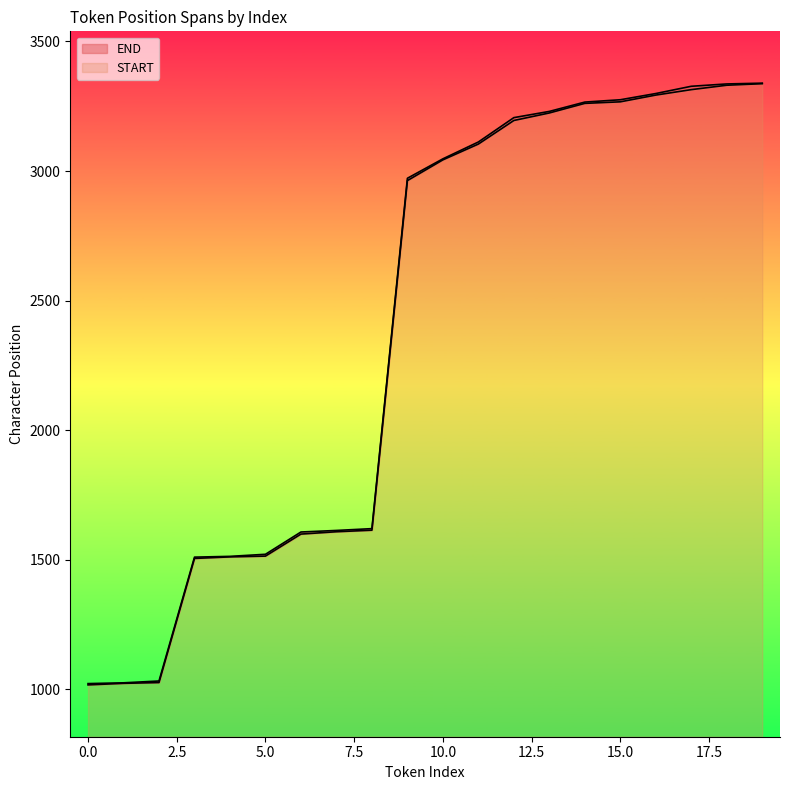

What are all the series names shown in the legend?

START, END